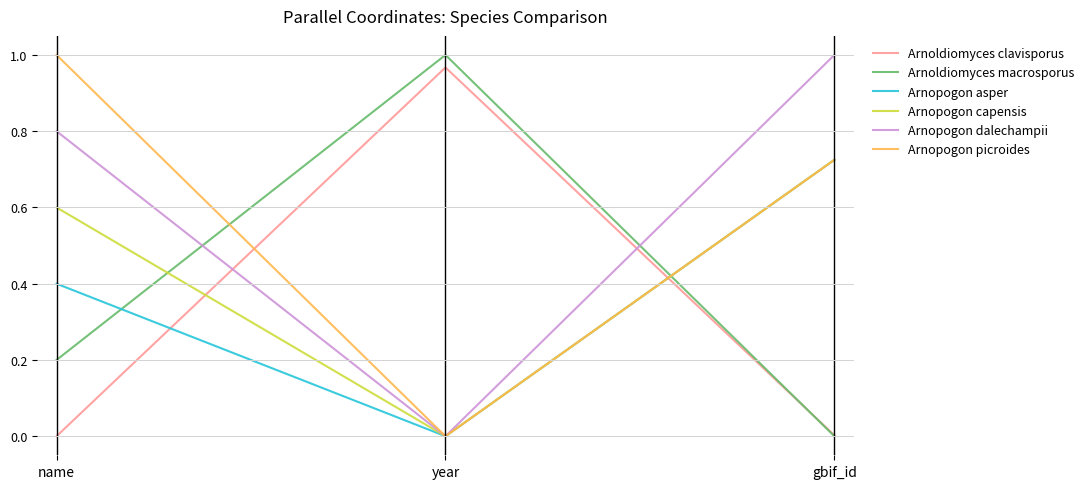

What is the difference between the maximum and second lowest values in the Arnopogon capensis series?

0.1